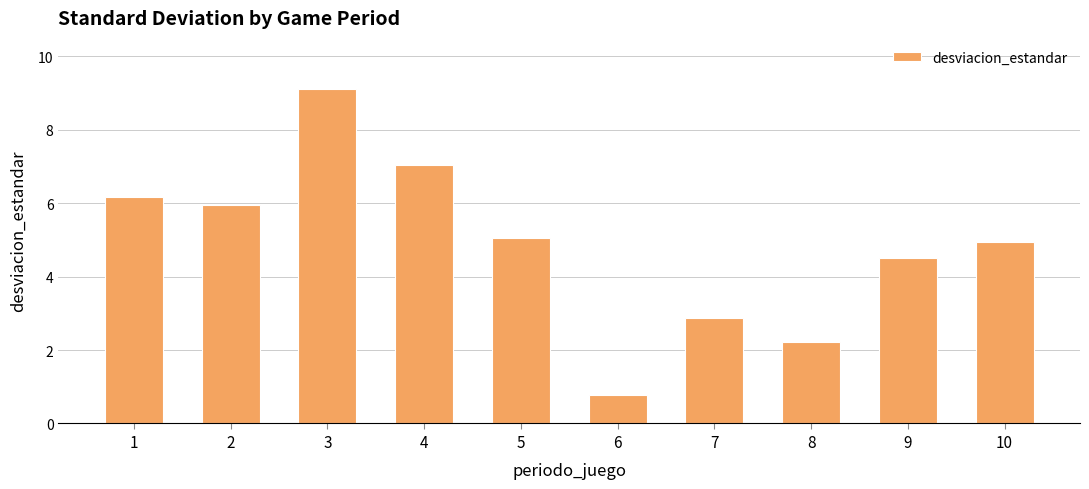

How many values are below 5?

5